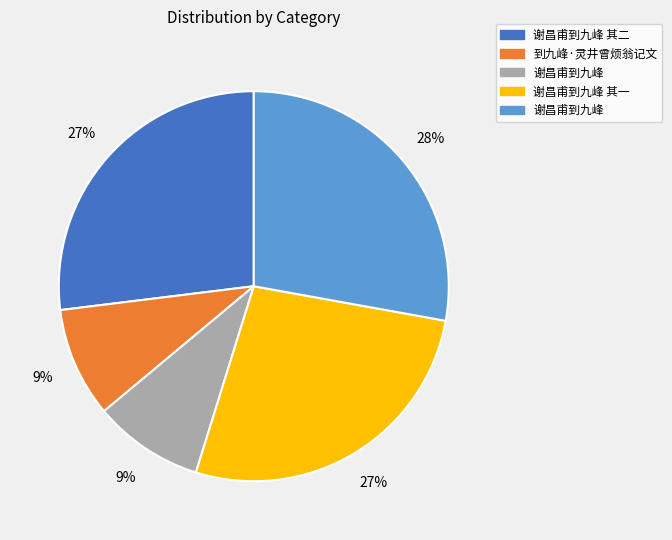

Is there a majority slice in this chart?

No